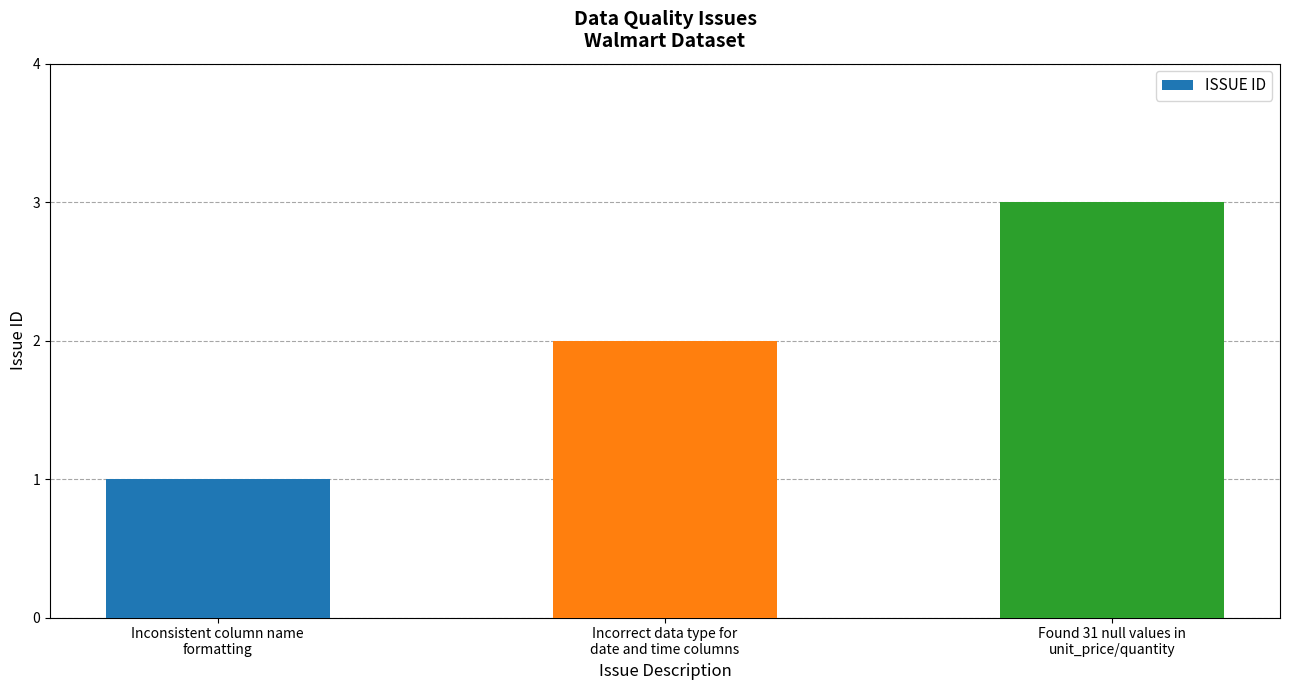

Reading left to right, transcribe all the data shown in this chart.

1	2	3